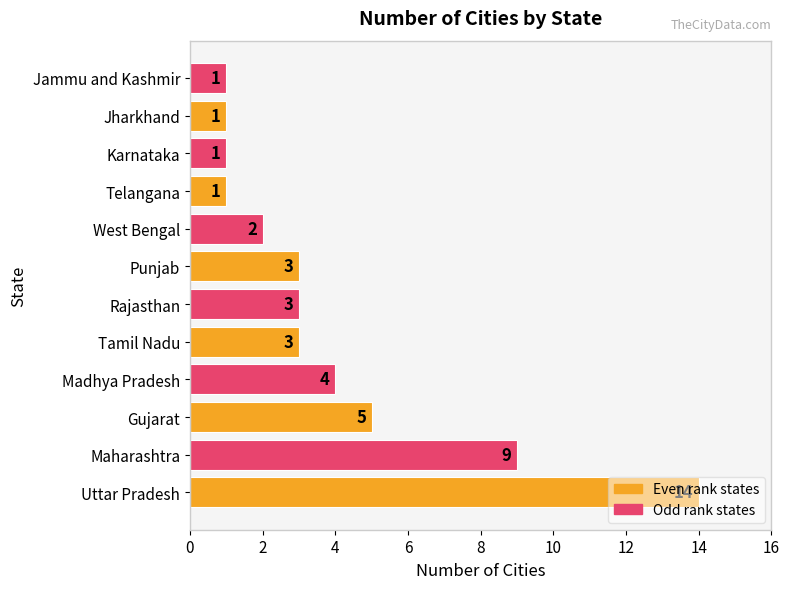

Which has a higher value, Gujarat or Tamil Nadu?

Gujarat